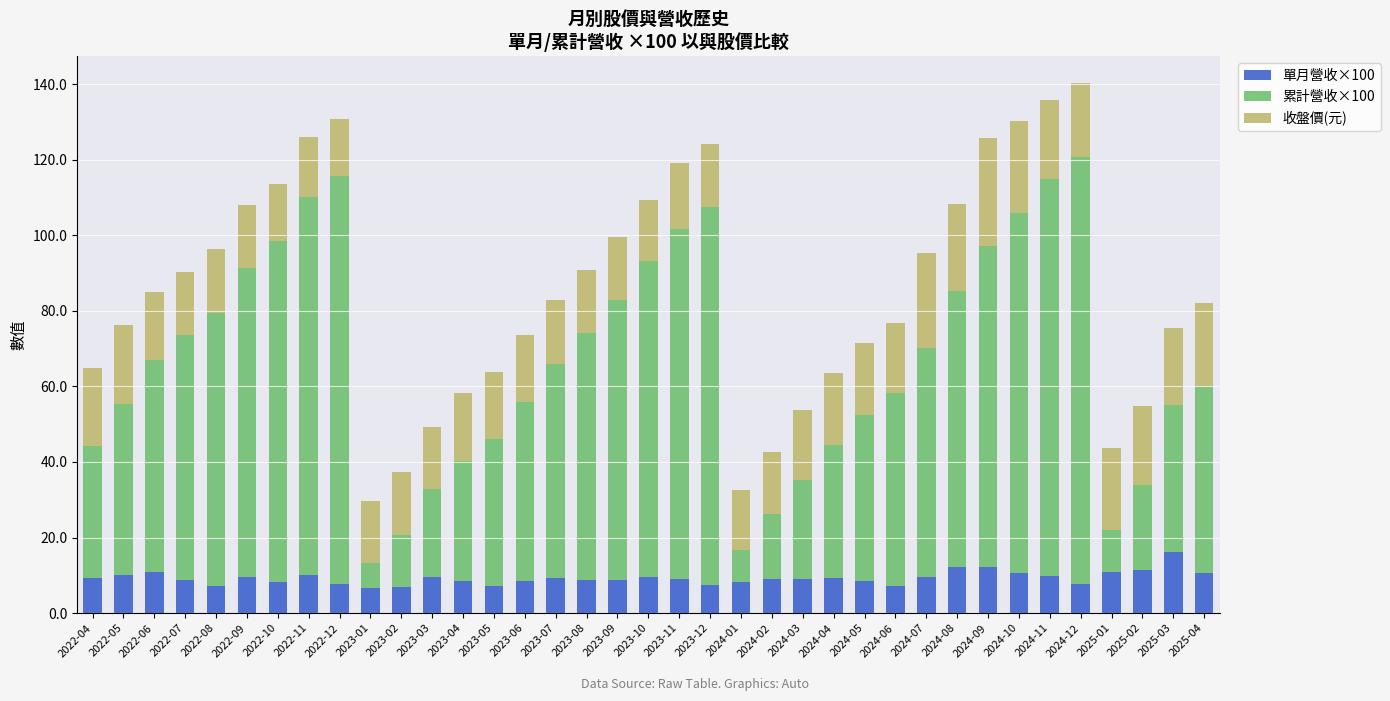

What is the total value across all series at 2022-12?

130.8